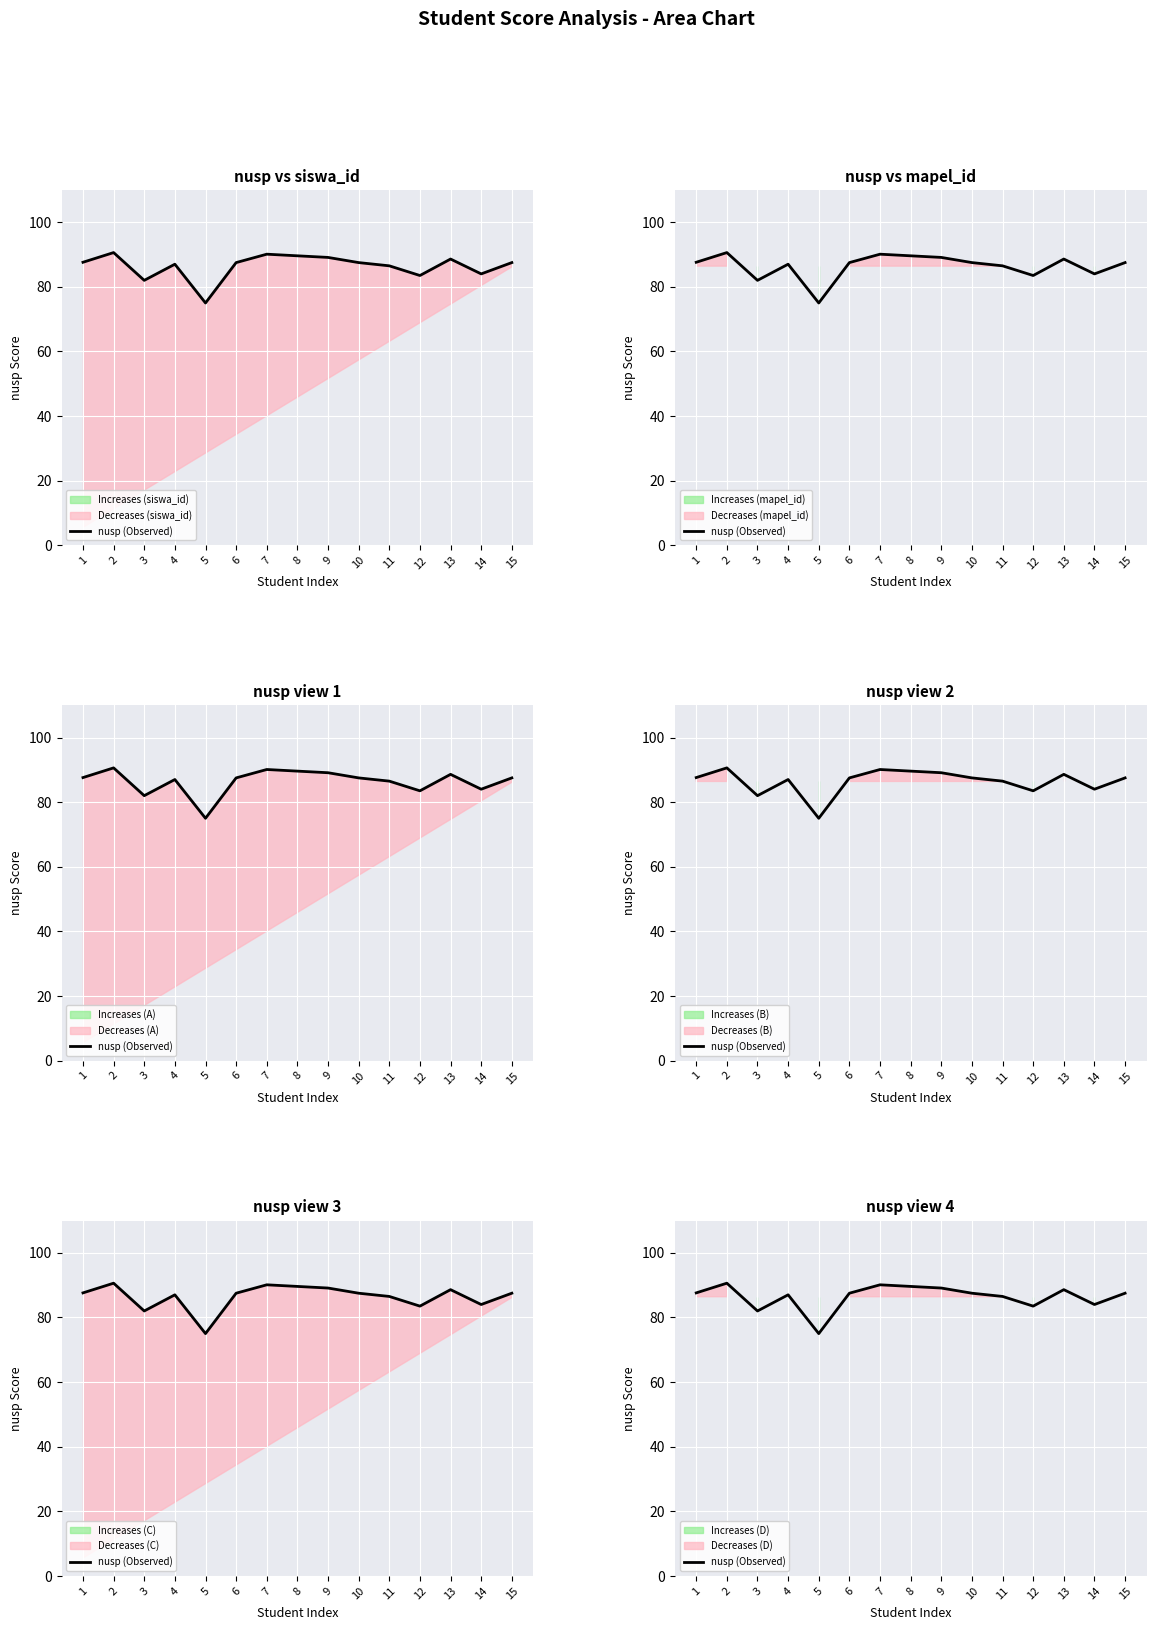

What is the difference between the maximum and minimum values?

15.6